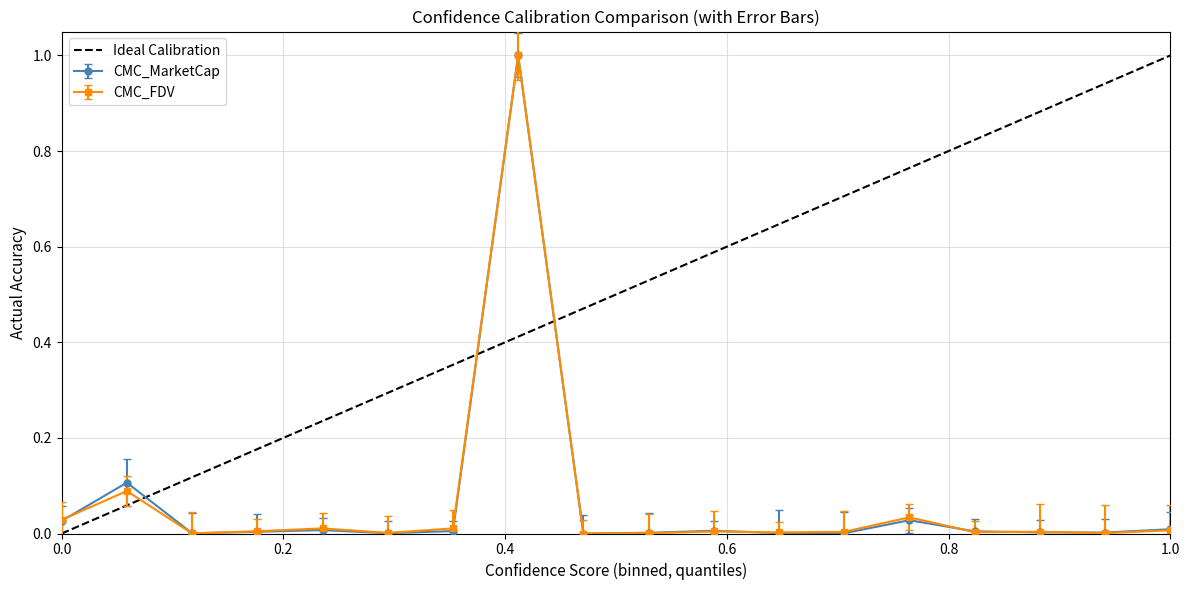

True or false: CMC_MarketCap has a value of 0.0 at 1.0.

True